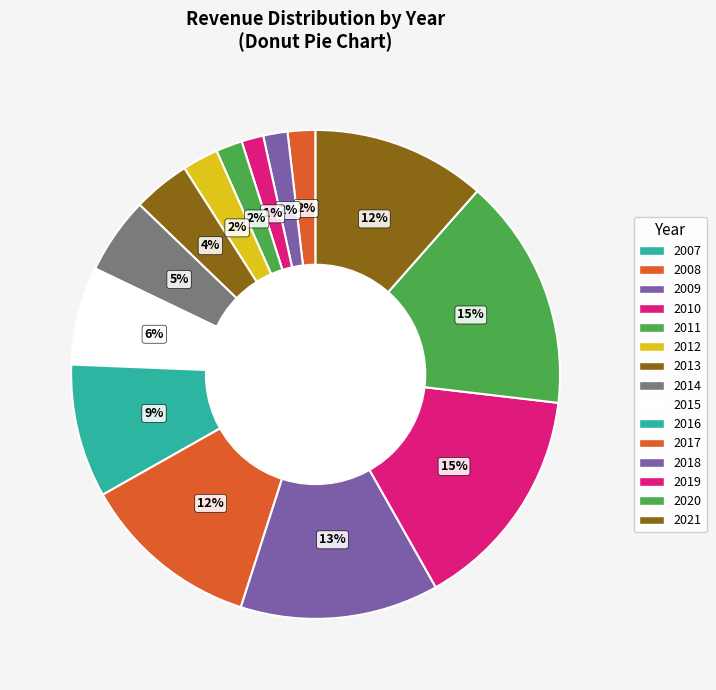

What percentage is the 2009 slice, to the nearest percent?

2%